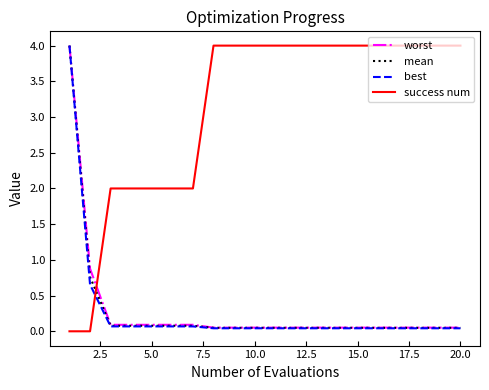

What is the highest value of the success num series?

4.0